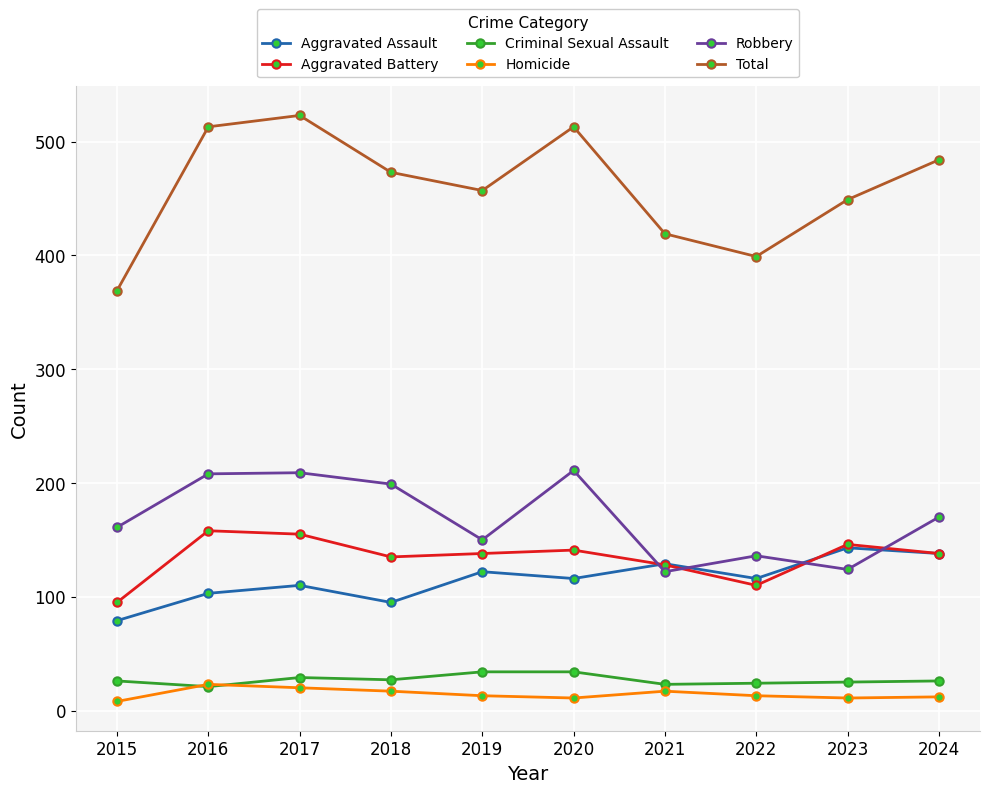

What are all the series names shown in the legend?

Aggravated Assault, Aggravated Battery, Criminal Sexual Assault, Homicide, Robbery, Total